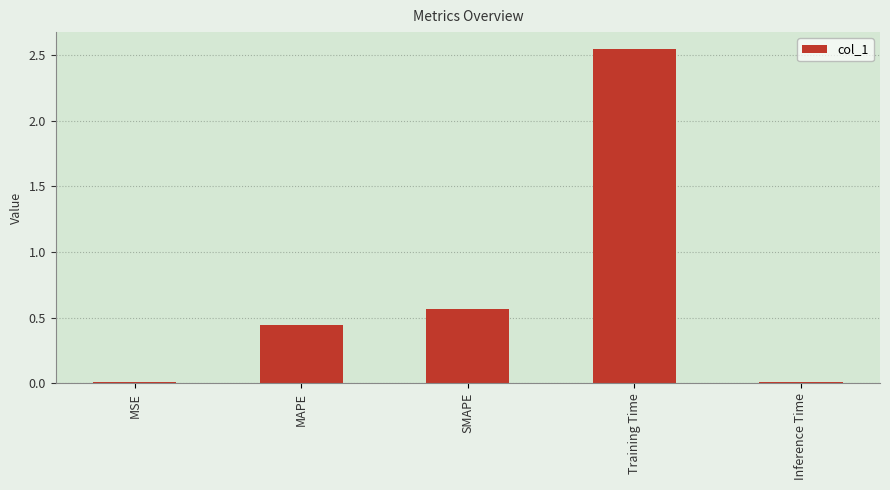

At which label is the value closest to 1?

SMAPE